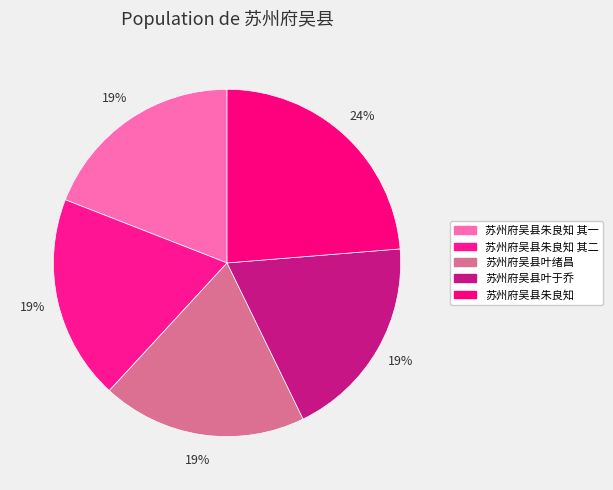

Does any single category account for the majority?

No